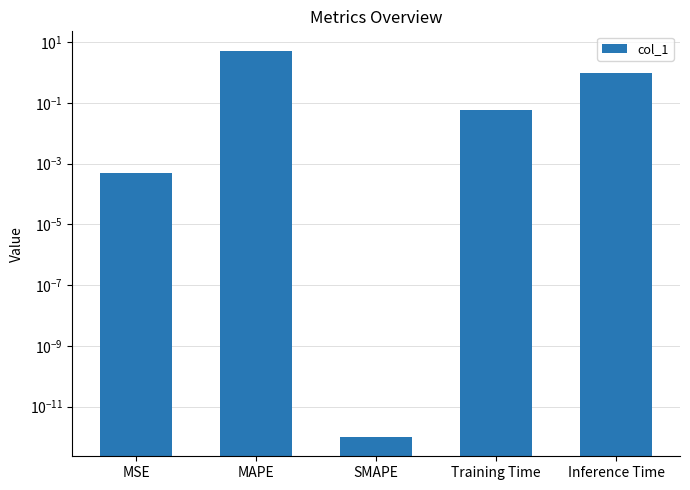

What is the sum of the values at Training Time and Inference Time?

1.0